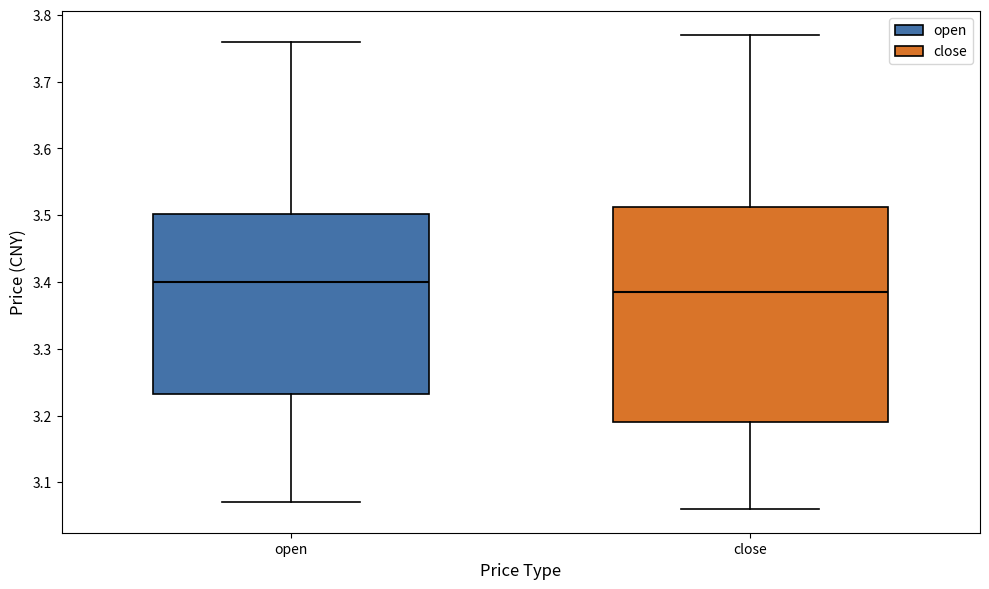

Where does the median line of the box for open sit on the y-axis? The values are not printed on the chart, so give them approximately, as read against the axis.

3.40